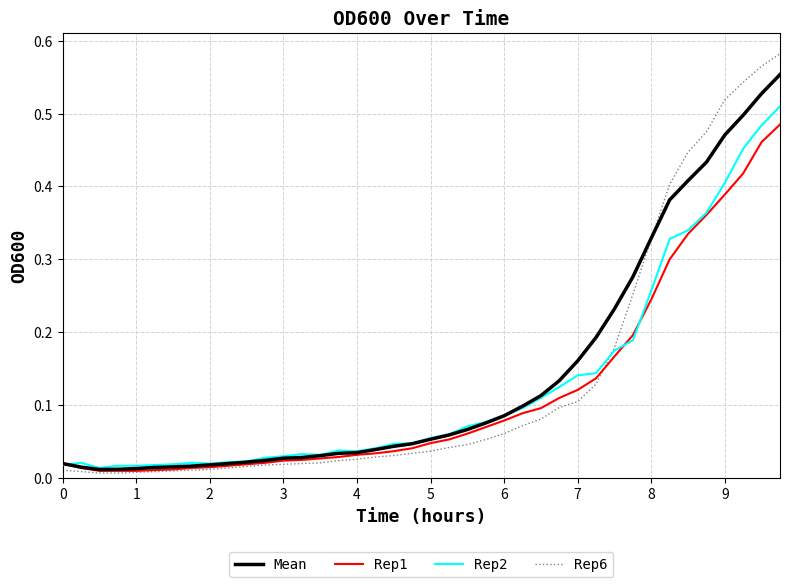

After their last crossing, which series has the higher values: Rep6 or Rep2?

Rep6